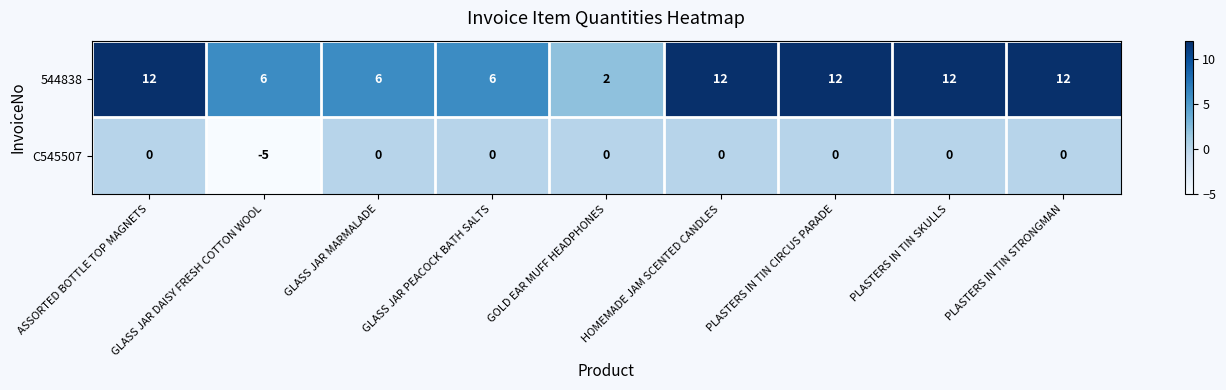

Which category has the lowest value across all series?

GLASS JAR DAISY FRESH COTTON WOOL